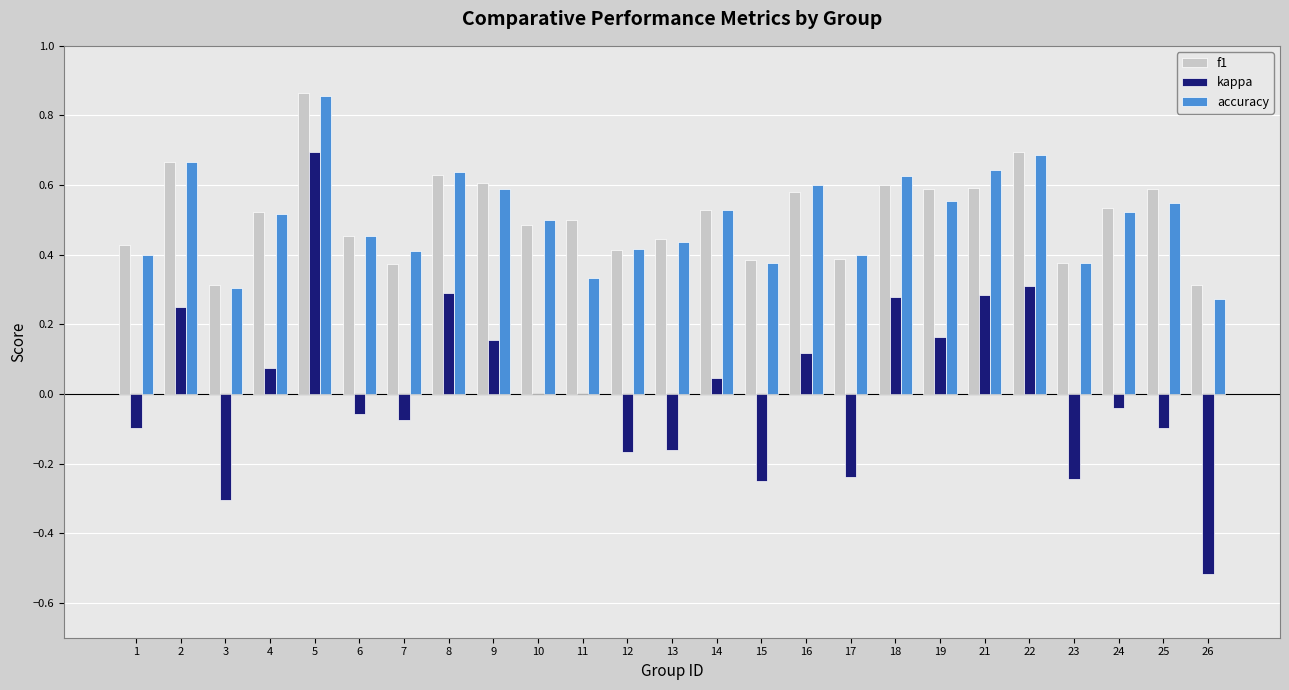

True or false: f1 has a value of 0.4 at 2.

False